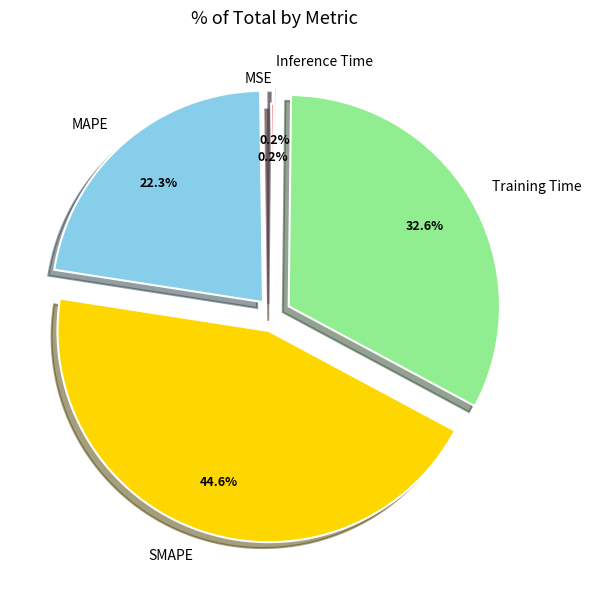

What percentage is NOT represented by Training Time?

67.4%